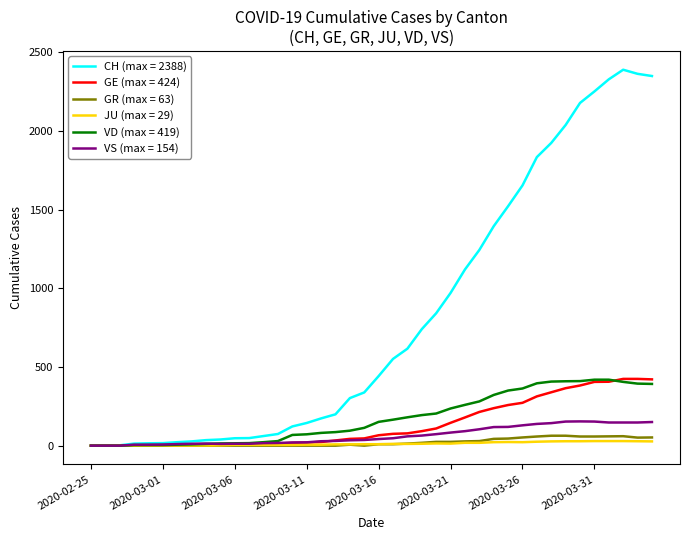

Which series has the widest spread of values?

CH (max = 2388)